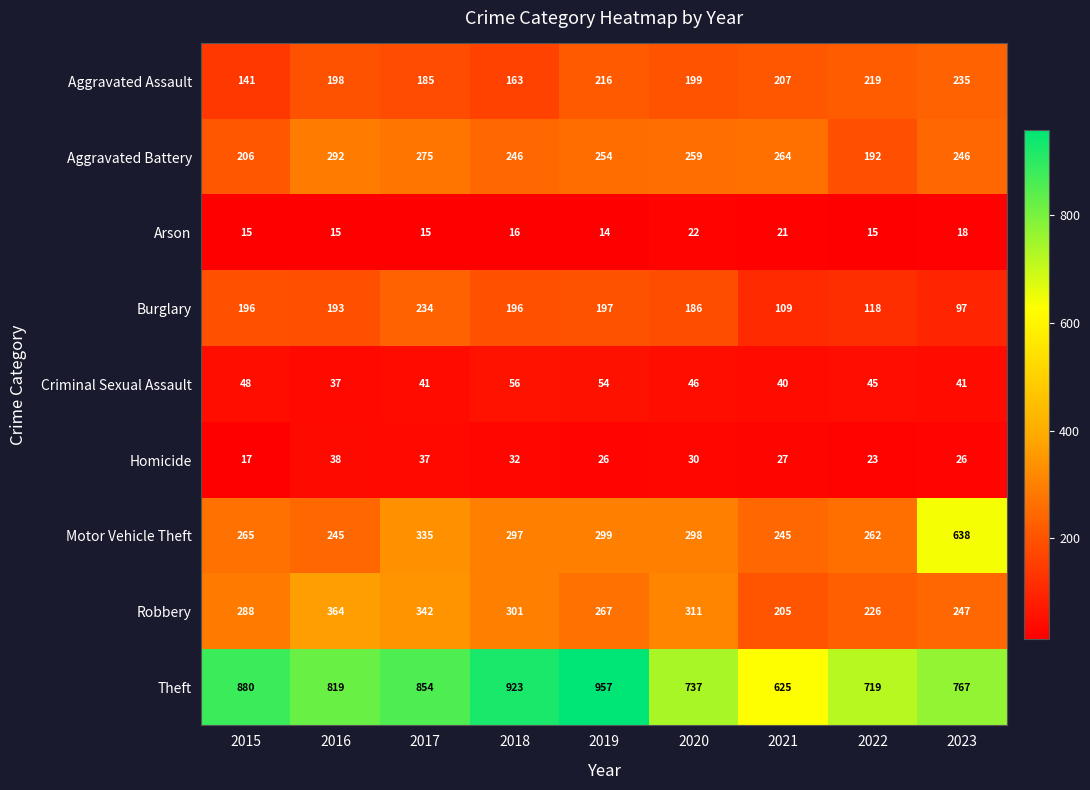

Which series has the largest total across all categories?

Theft